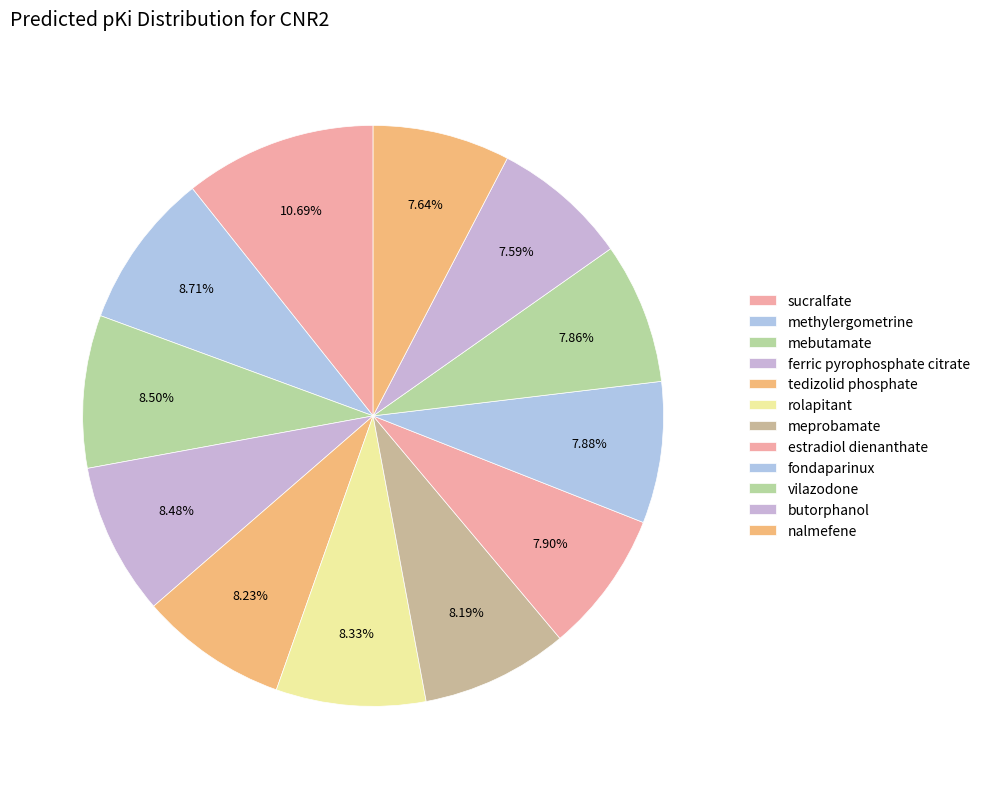

Approximately how many times larger is the value at methylergometrine compared to meprobamate?

1.1